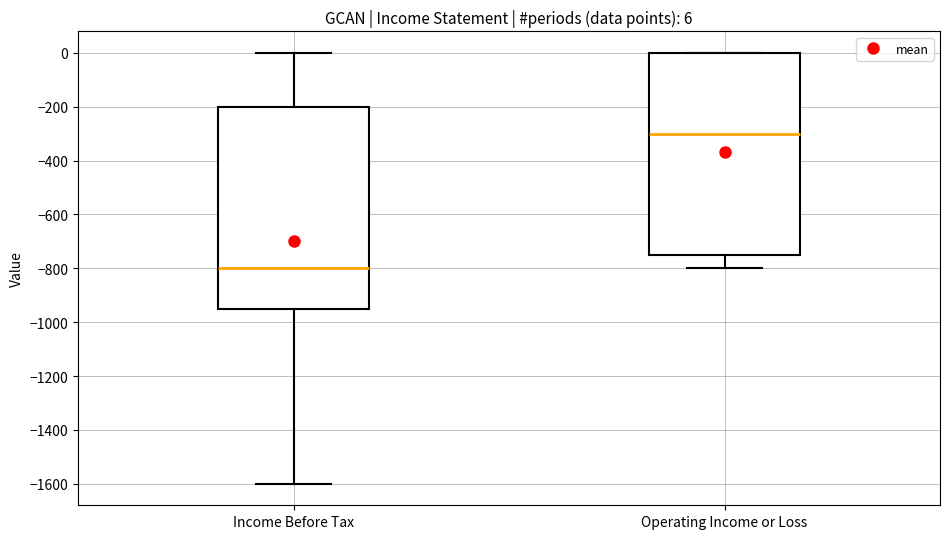

Which box's median line is the lowest?

Income Before Tax